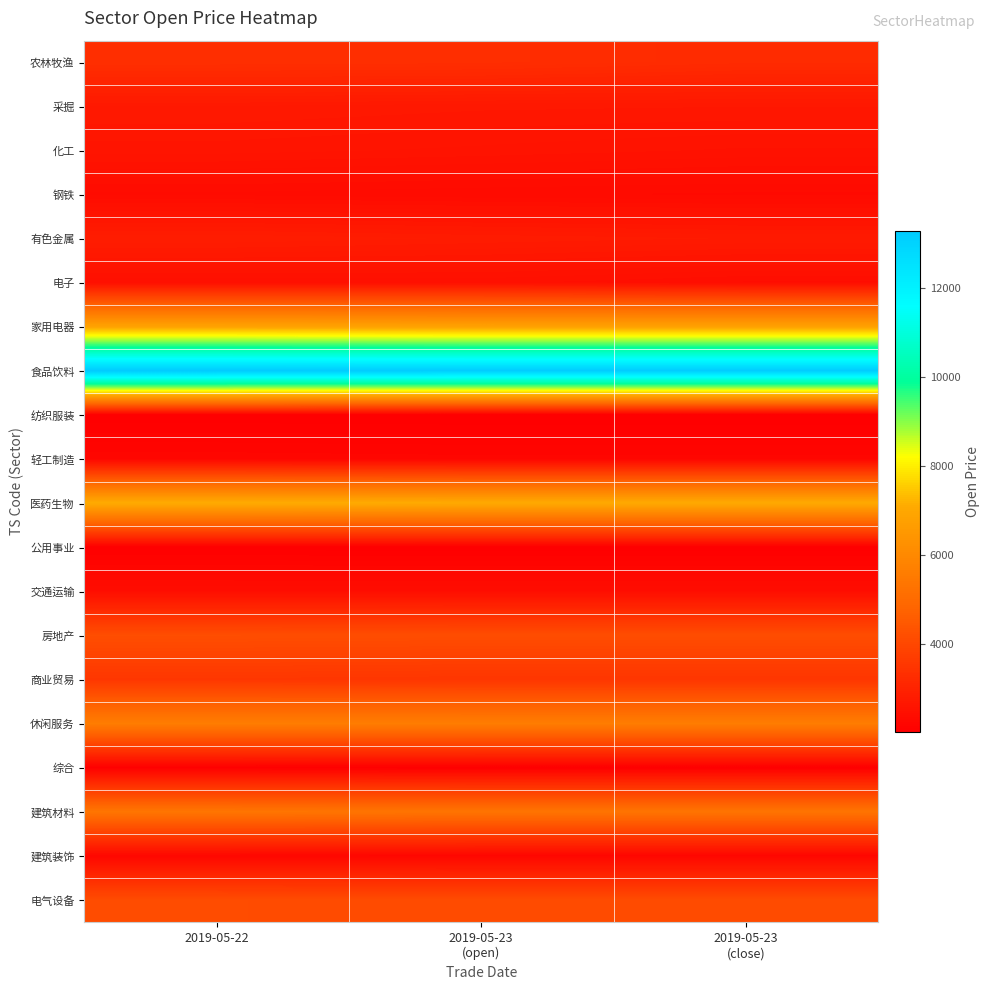

Between 2019-05-22 and 2019-05-23 (open), which series saw the biggest shift?

食品饮料